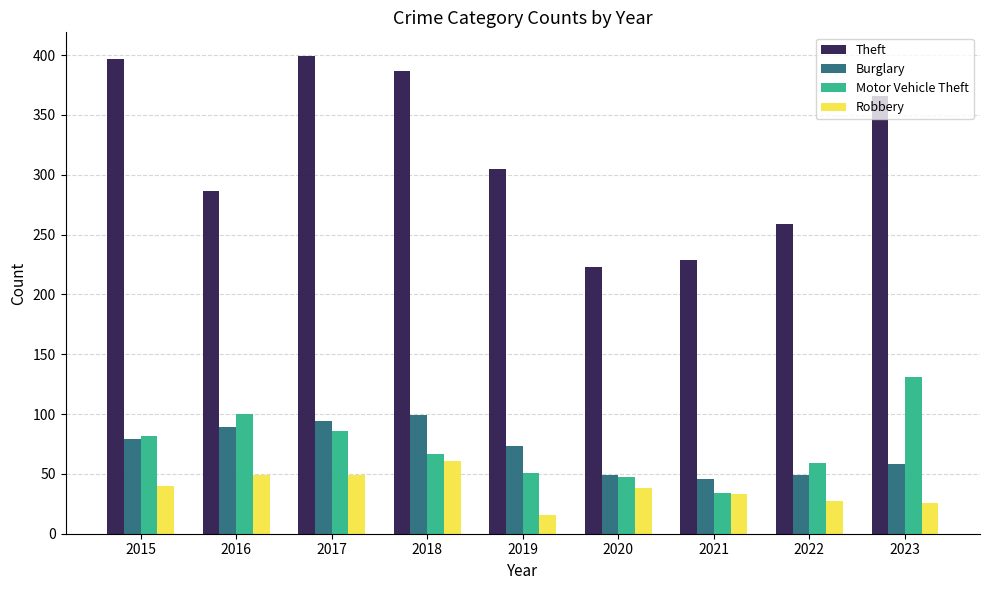

What is the smallest value displayed?

16